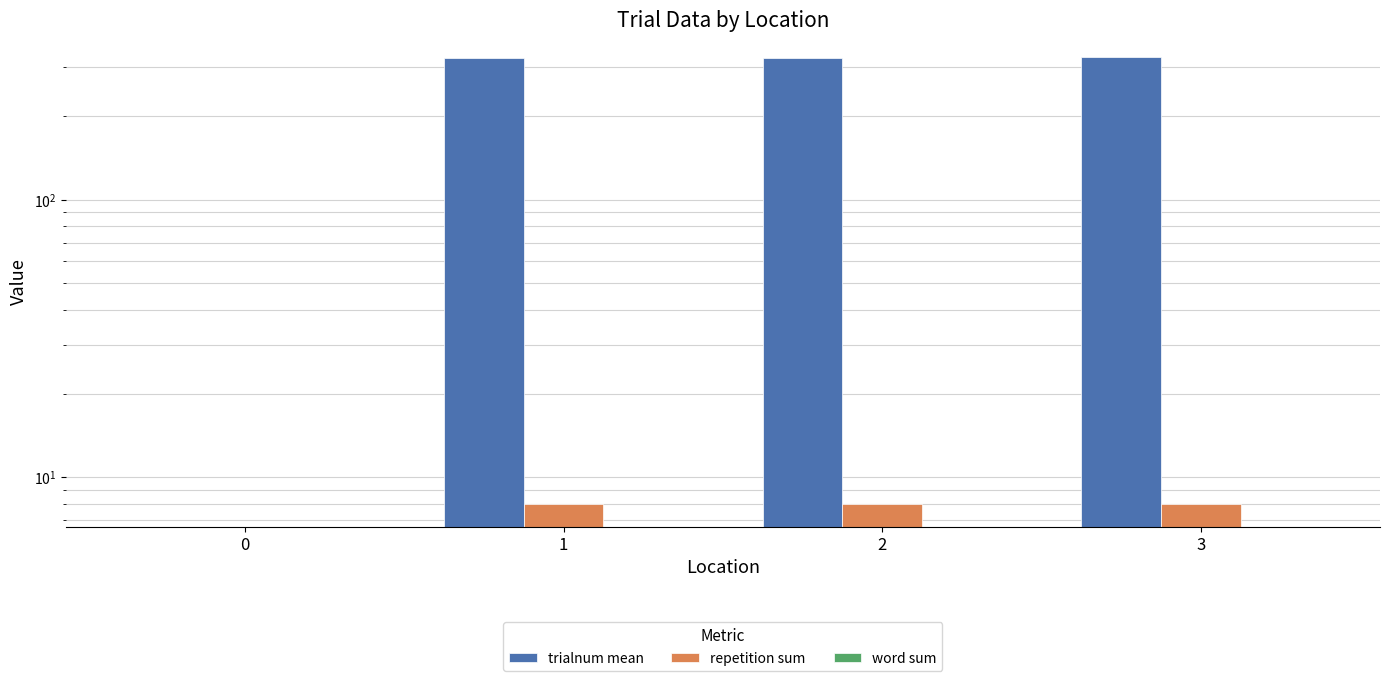

What are all the series names shown in the legend?

trialnum mean, repetition sum, word sum